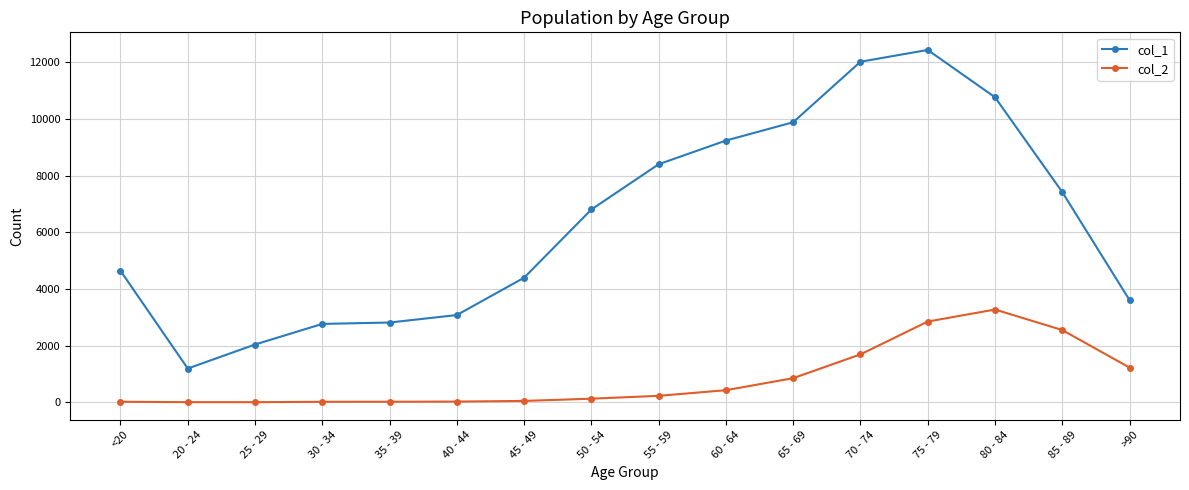

At which label is col_2 closest to 1638?

70 - 74